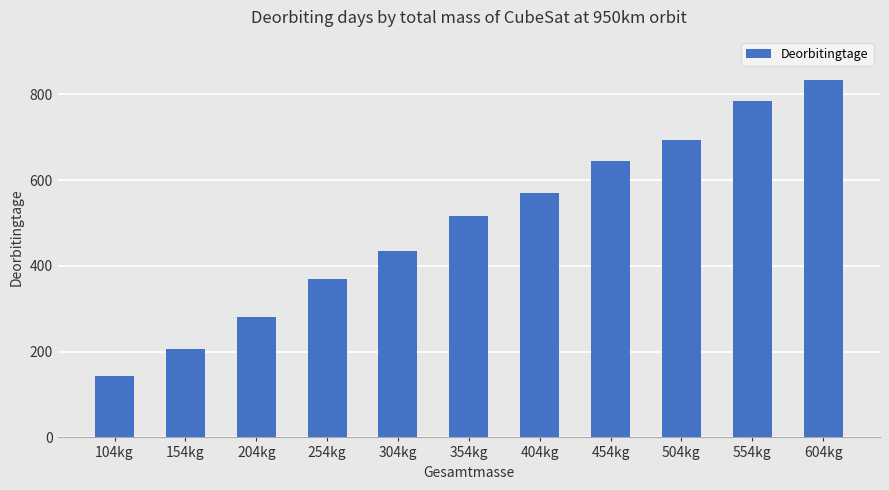

Does the chart contain any negative values?

No